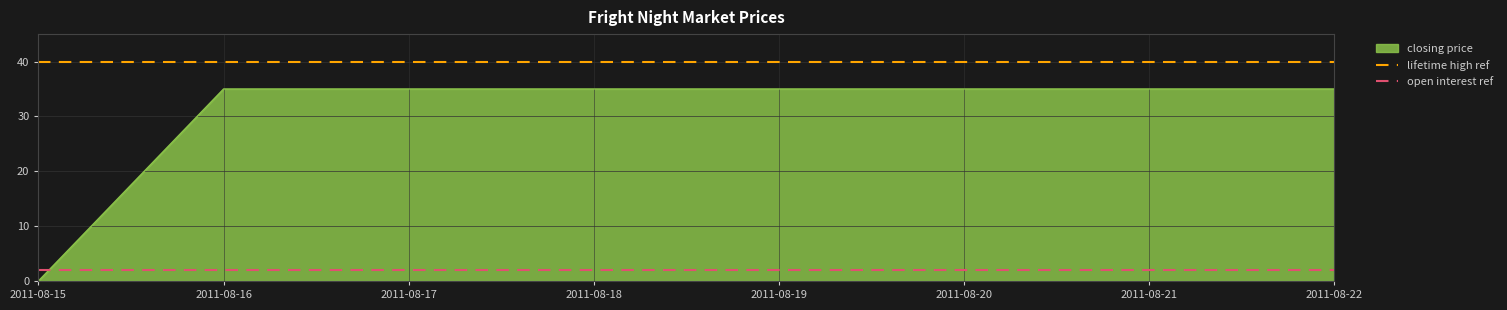

The lifetime high ref series shows 63 at 2011-08-16. True or false?

False